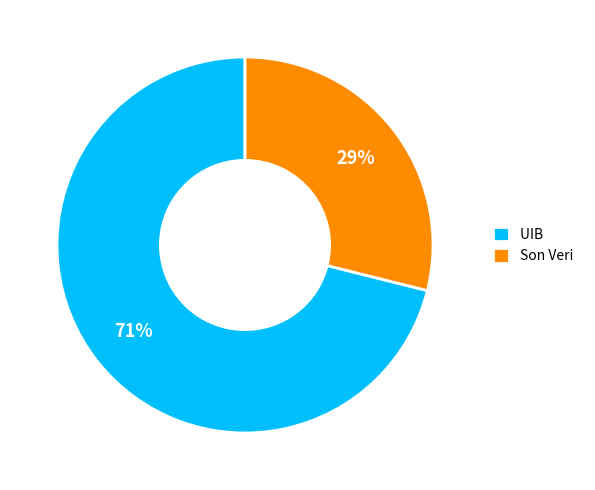

Which has a higher value, UIB or Son Veri?

UIB